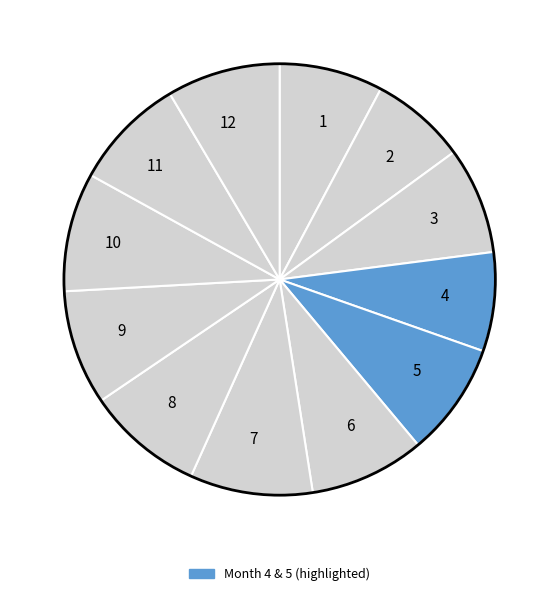

Does any single category account for the majority?

No